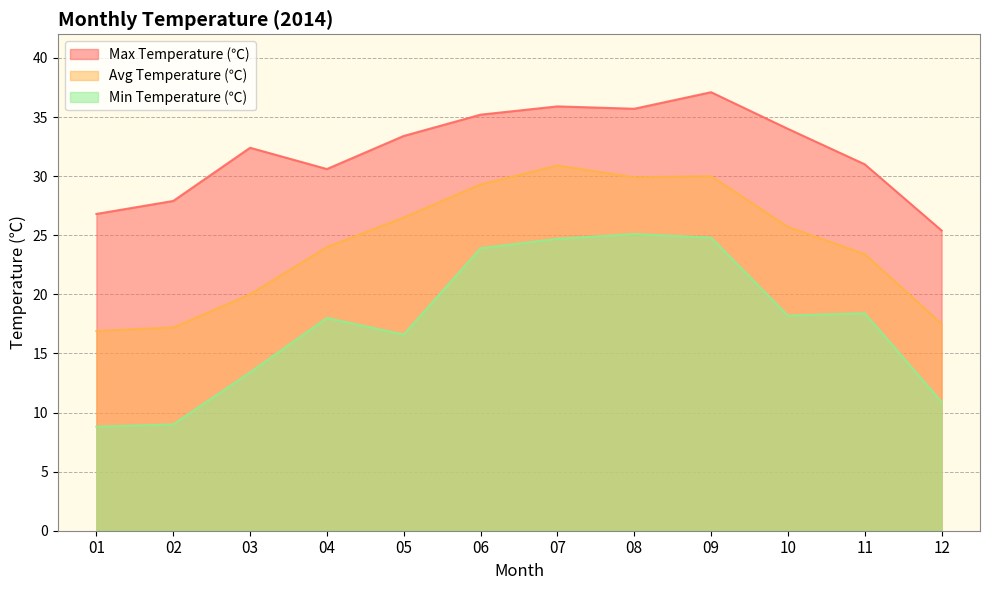

Does the chart have visible grid lines?

Yes